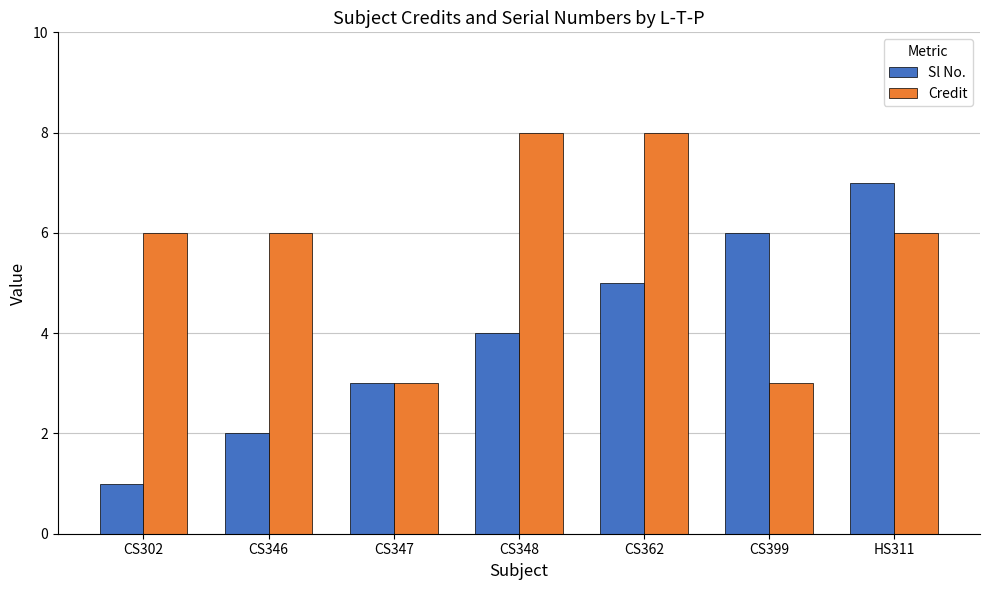

What is the value of the Credit bar at the 1st from the left?

6